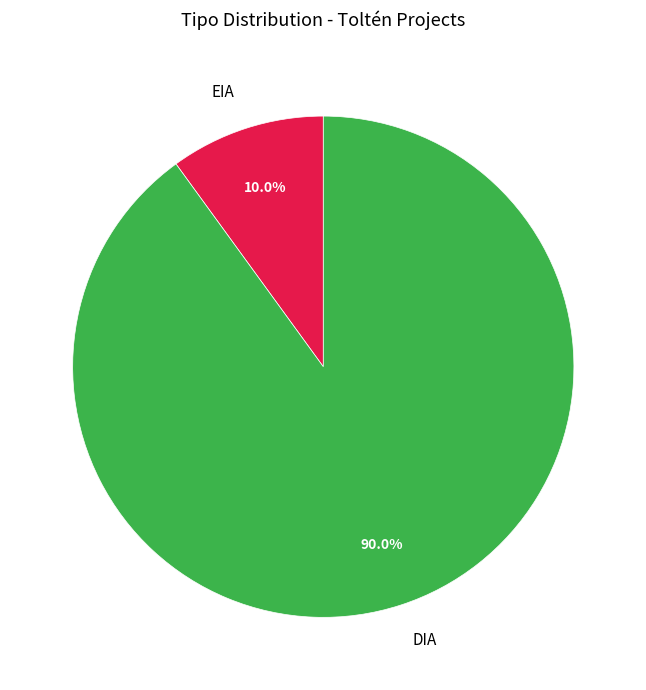

Between DIA and EIA, which is larger?

DIA